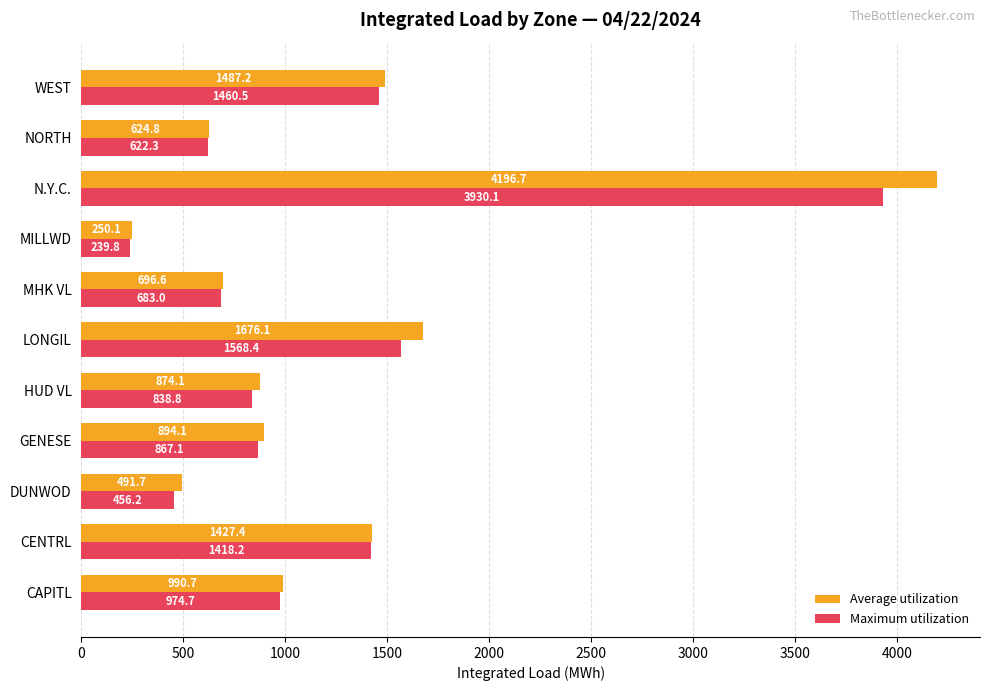

At which category is the sum across all series the highest?

N.Y.C.